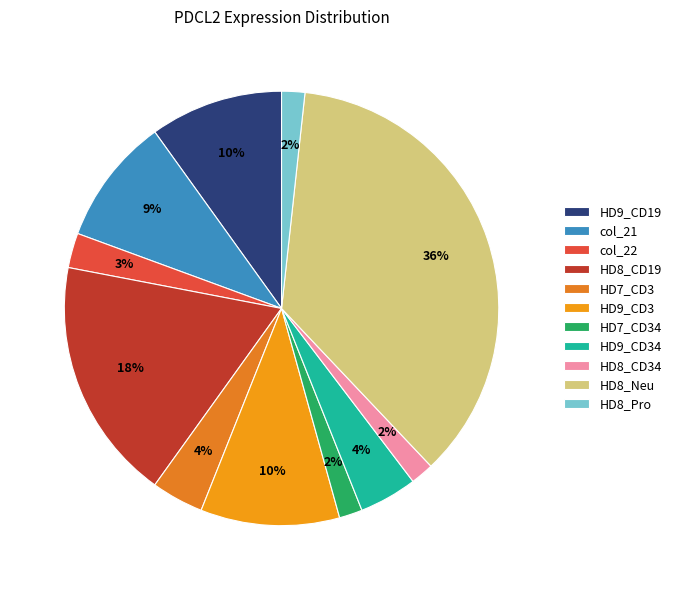

How many slices are in this pie chart?

11